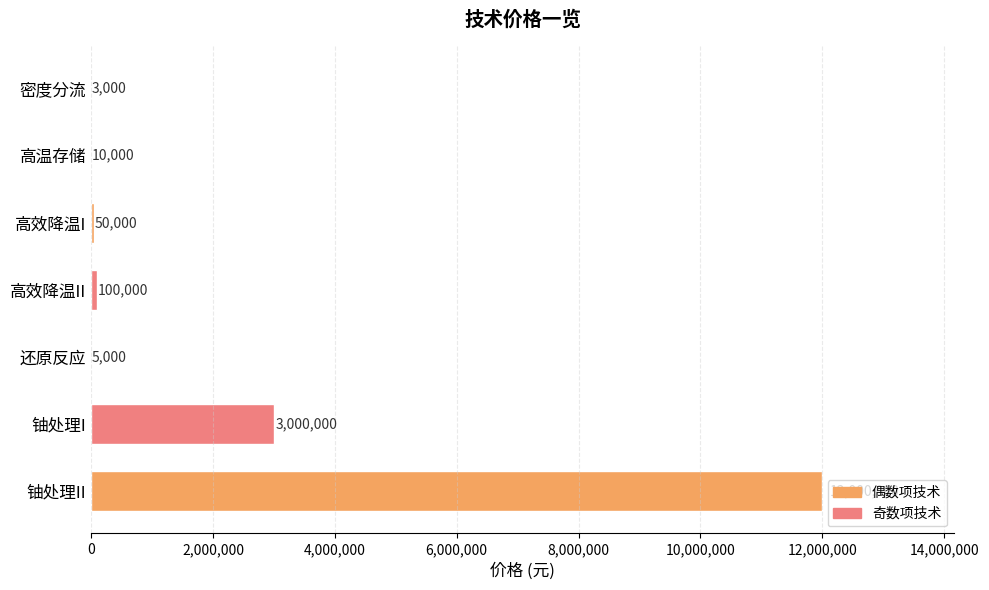

What is the greatest value displayed?

12000000